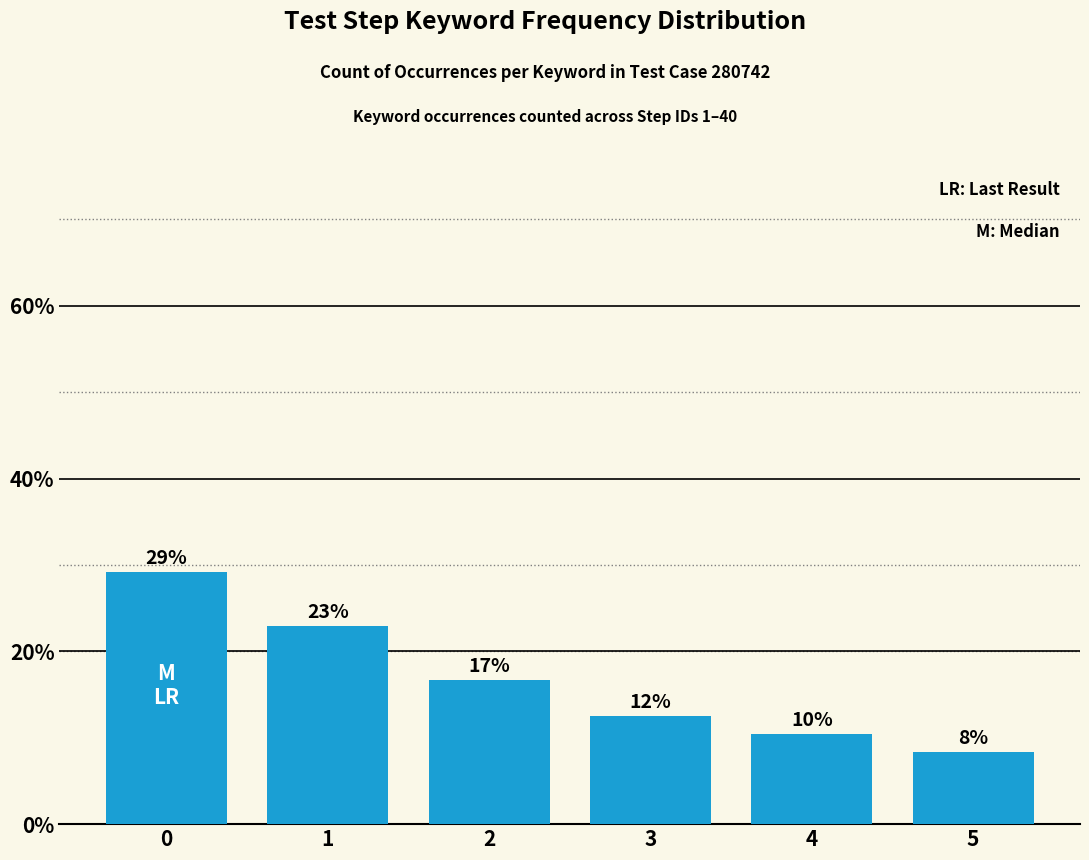

Are the bars horizontal?

No